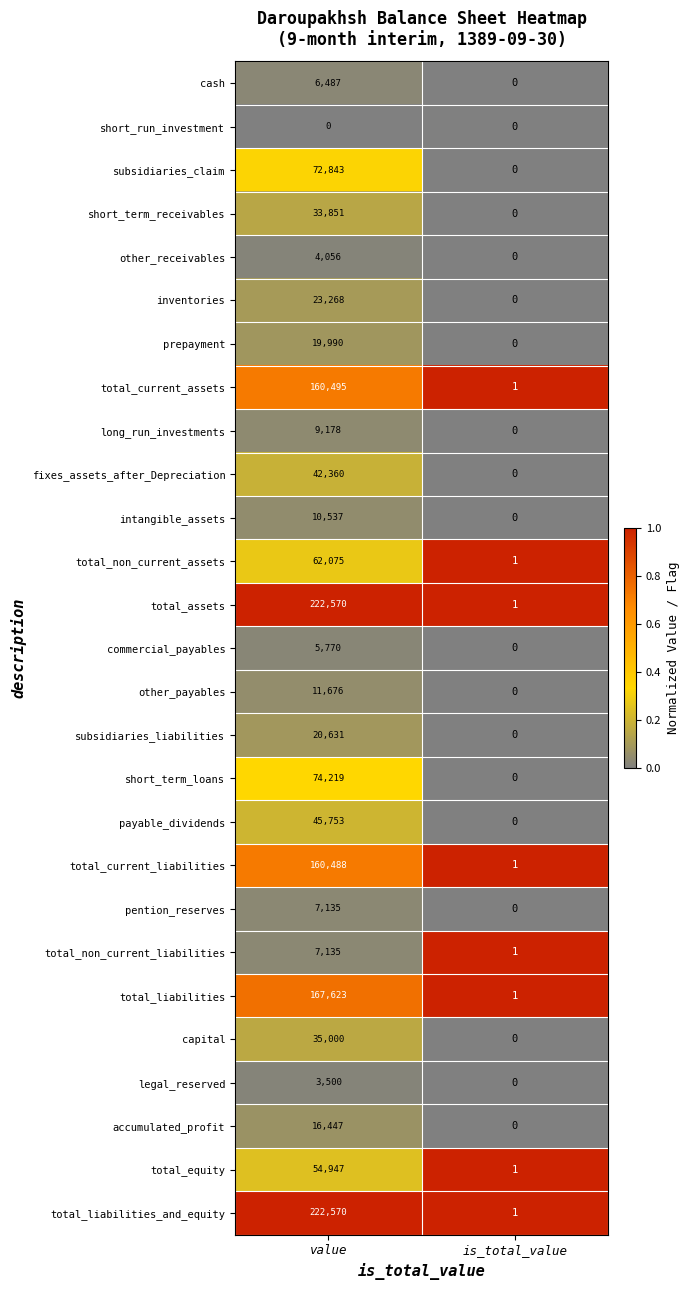

At how many categories does at least one series exceed 0?

2